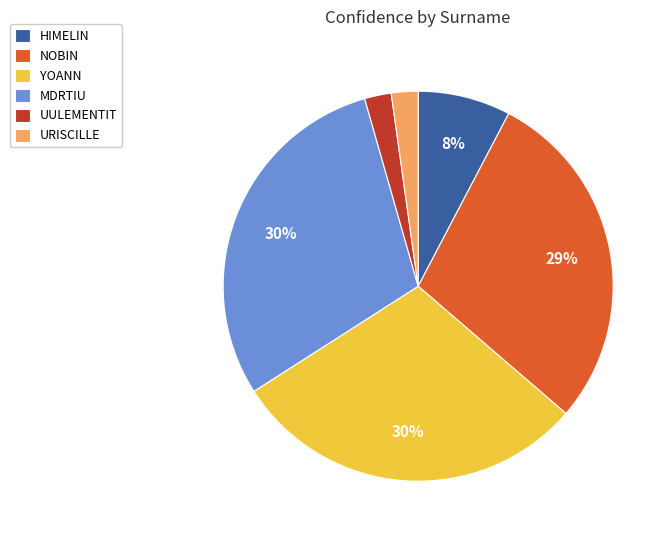

Does HIMELIN represent more than half of the total?

No